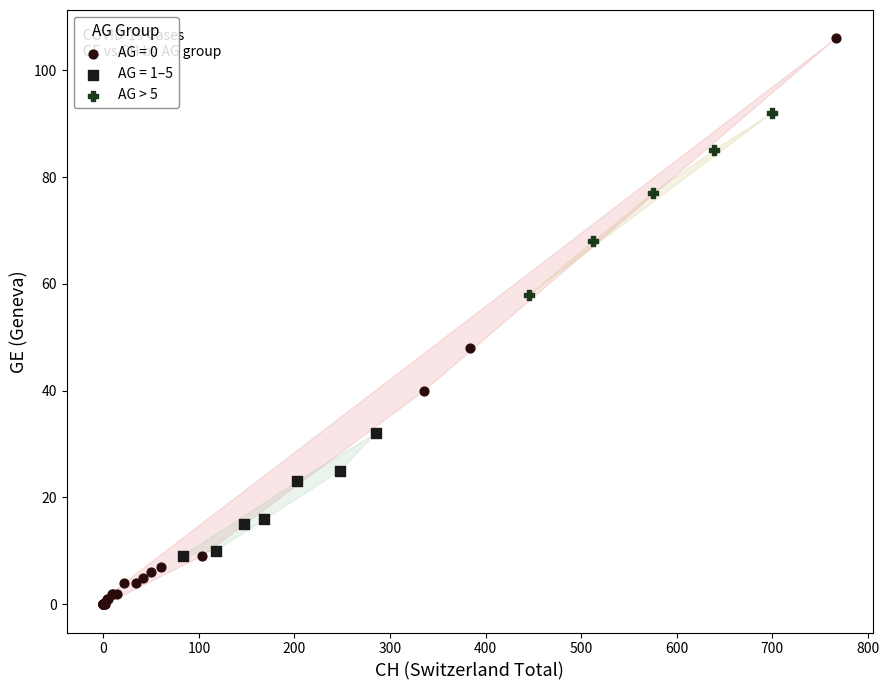

Which series has the largest Y range (max minus min)?

AG = 0